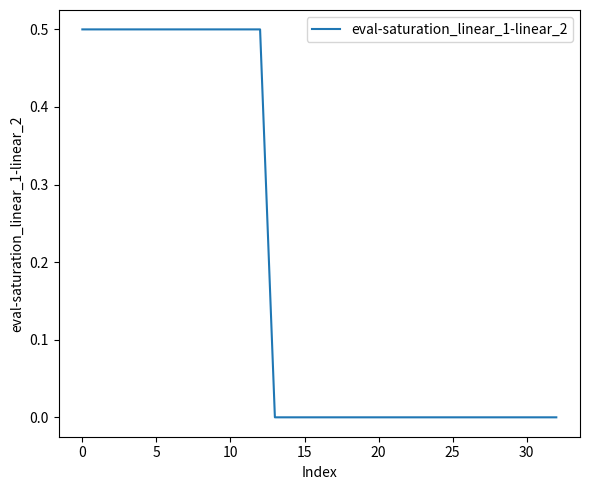

How many values are between 0 and 1?

33